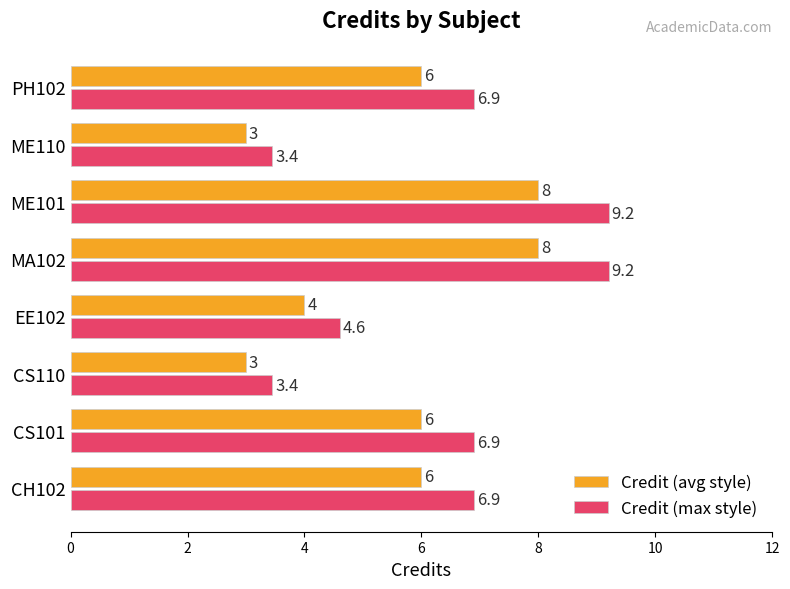

What is the minimum value for Credit (avg style)?

3.0